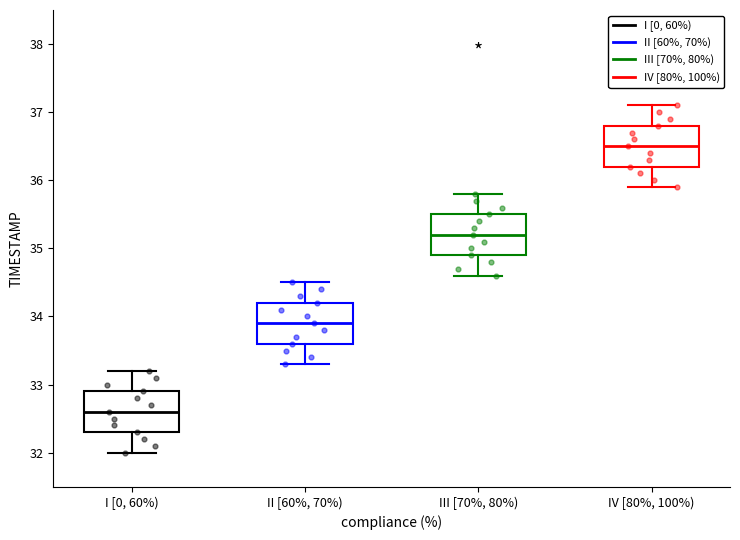

Reading left to right, read every box against the y-axis: the position of its median line, the range the box covers, and the ends of its whiskers. The values are not printed on the chart, so give them approximately, as read against the axis.

I [0, 60%): median 32.6, box 32.3 to 32.9, whiskers 32.0 to 33.2
II [60%, 70%): median 33.9, box 33.6 to 34.2, whiskers 33.3 to 34.5
III [70%, 80%): median 35.2, box 34.9 to 35.5, whiskers 34.6 to 35.8
IV [80%, 100%): median 36.5, box 36.2 to 36.8, whiskers 35.9 to 37.1